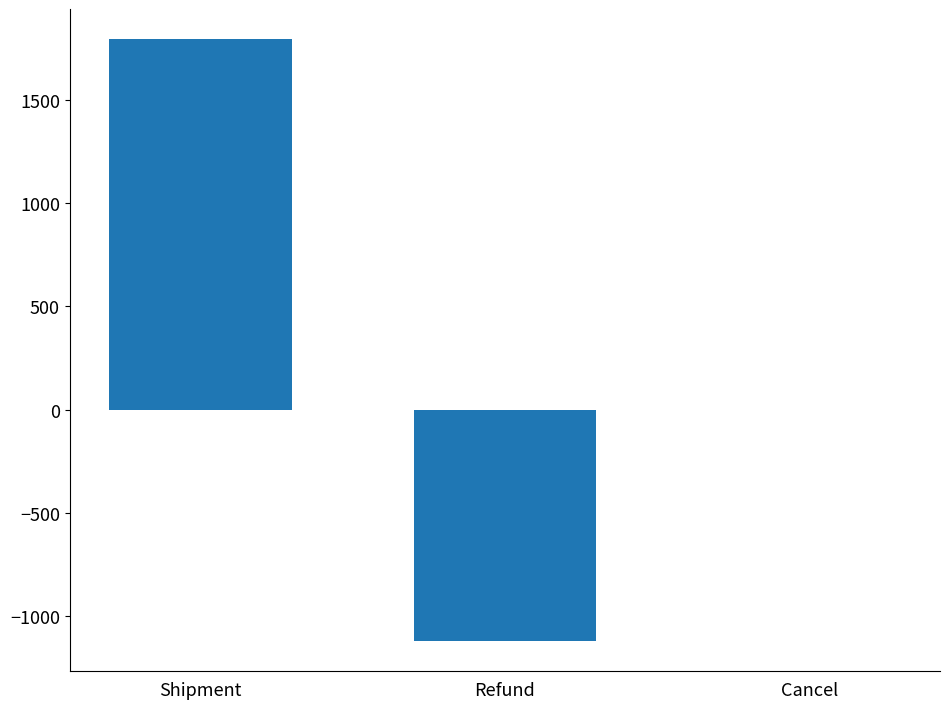

The chart shows a value of 887 at Shipment. True or false?

False